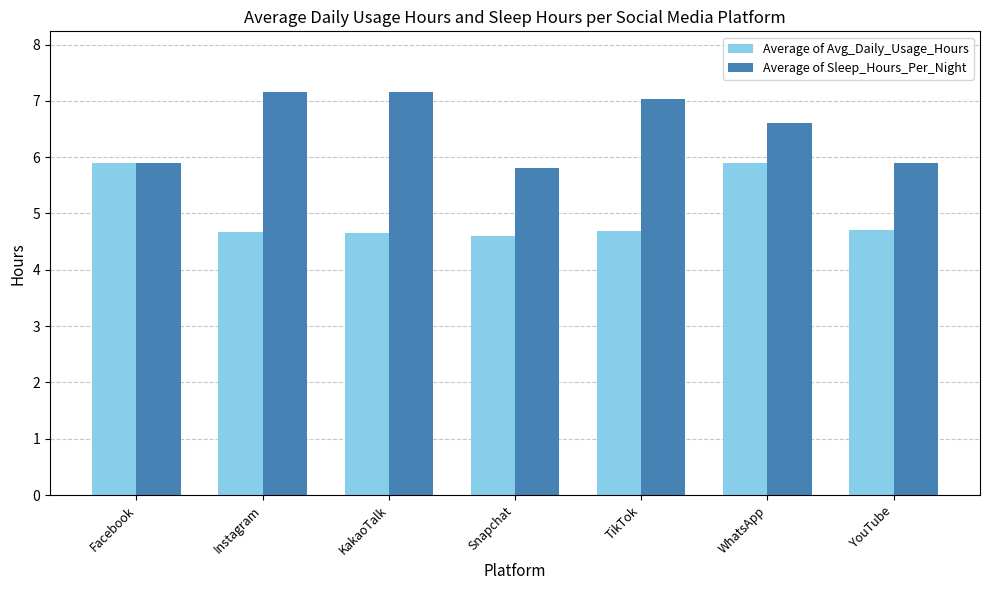

What is the difference between the maximum and minimum values in the Average of Avg_Daily_Usage_Hours series?

1.3